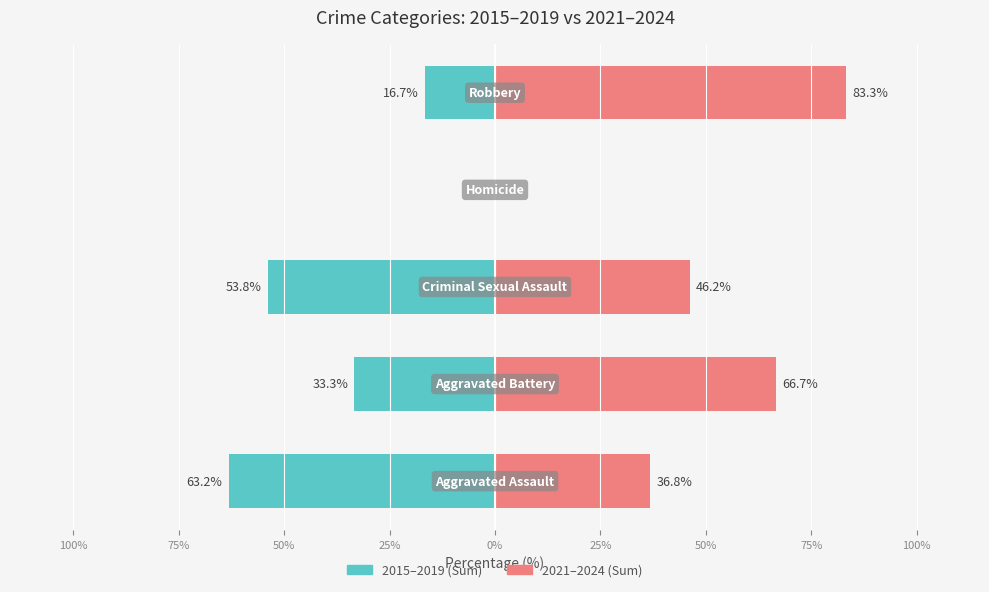

Count the number of categories in the chart.

5